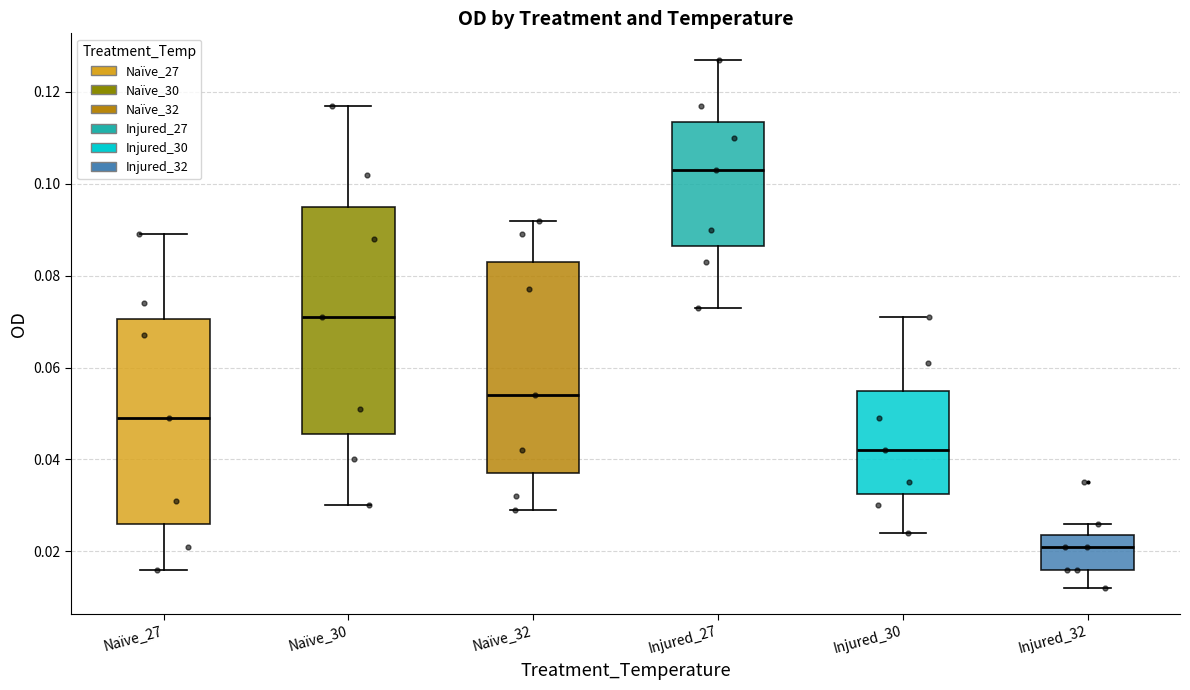

Which box's median line is the lowest?

Injured_32